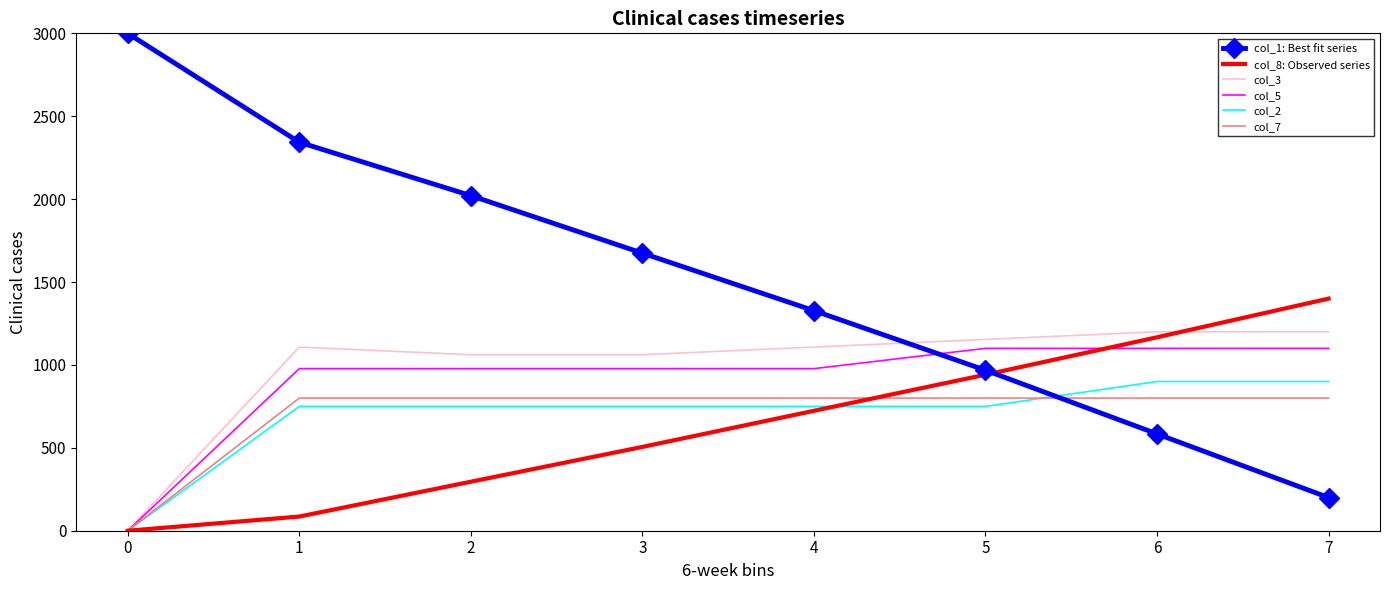

Between 0 and 5, which series saw the biggest shift?

col_1: Best fit series